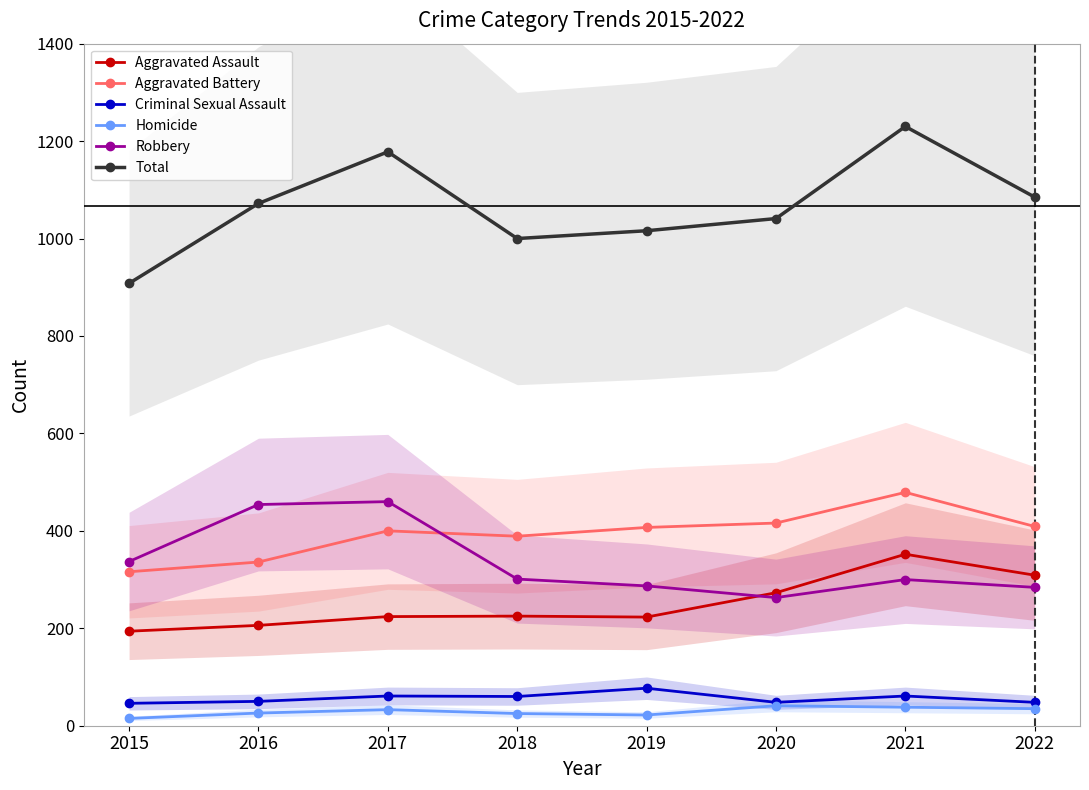

What is the difference between the maximum and second lowest values in the Aggravated Battery series?

143